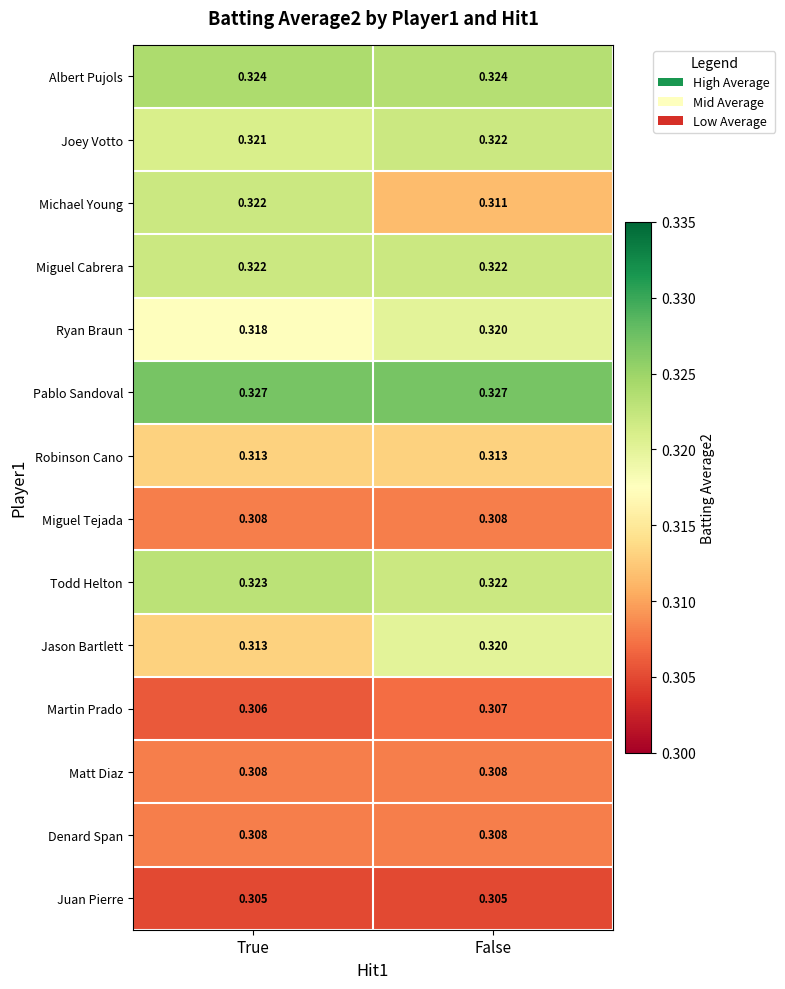

Which series has the largest total across all categories?

Pablo Sandoval